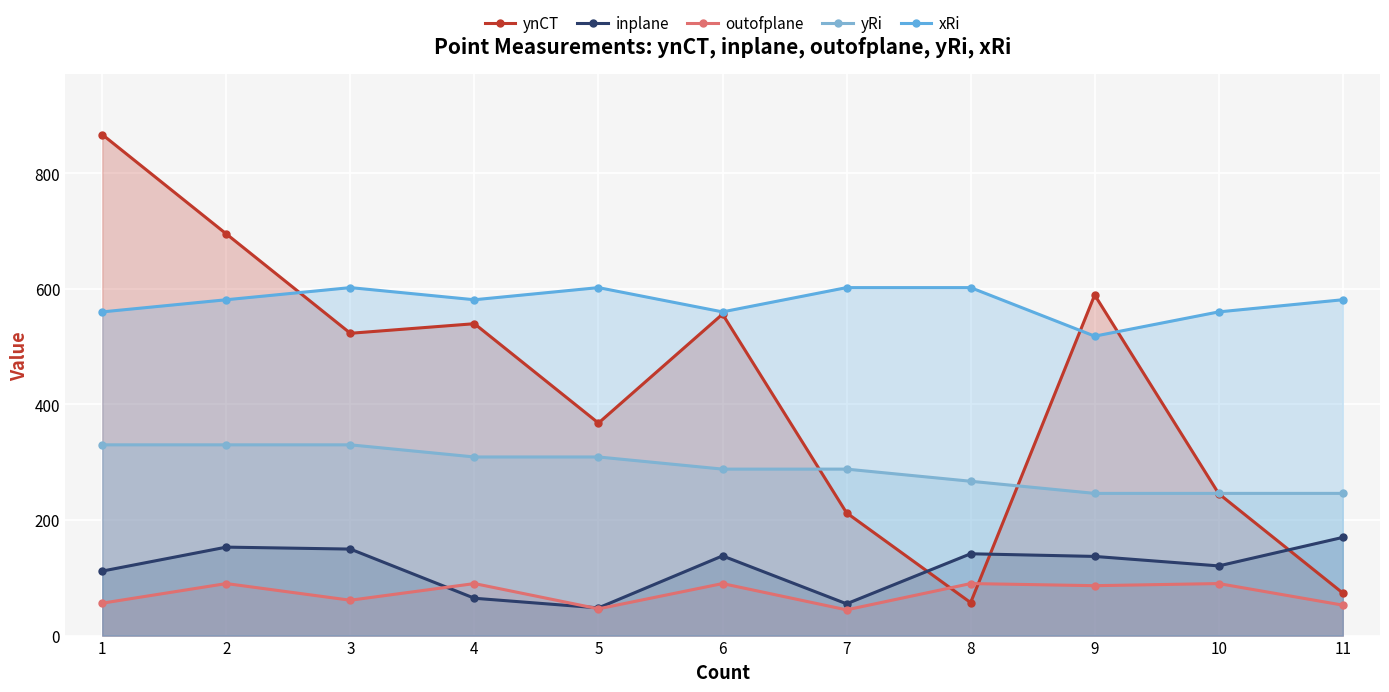

In ynCT, how many points are higher than both neighbors (excluding endpoints)?

3